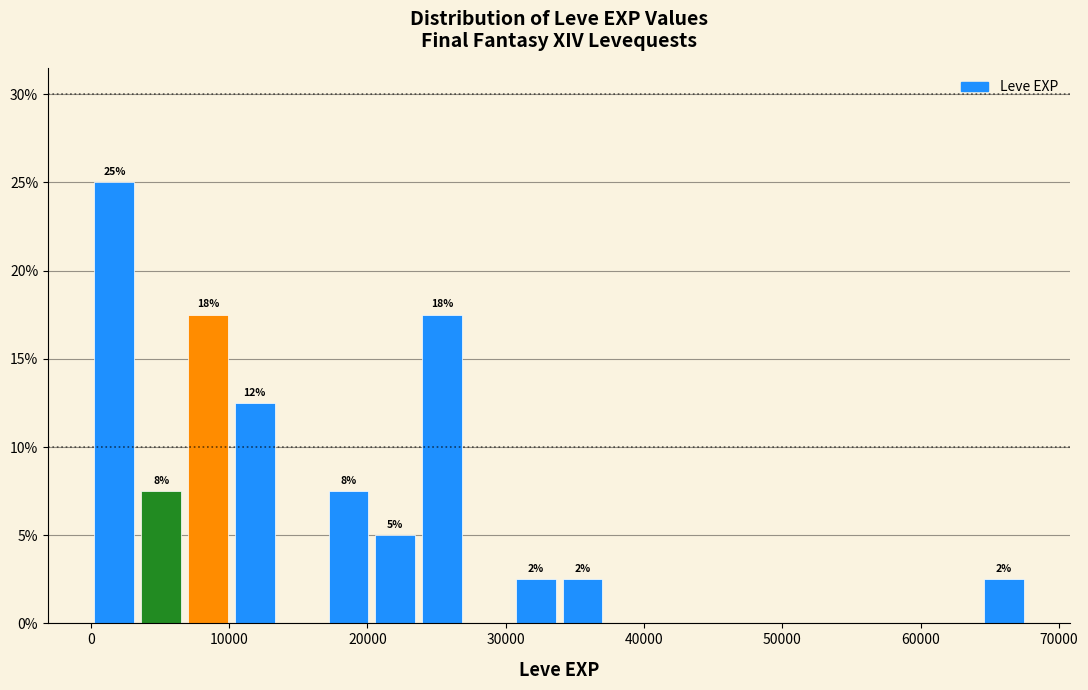

Around what value on the x-axis is the tallest bar? Give the approximate position of its centre, as read against the axis.

2000